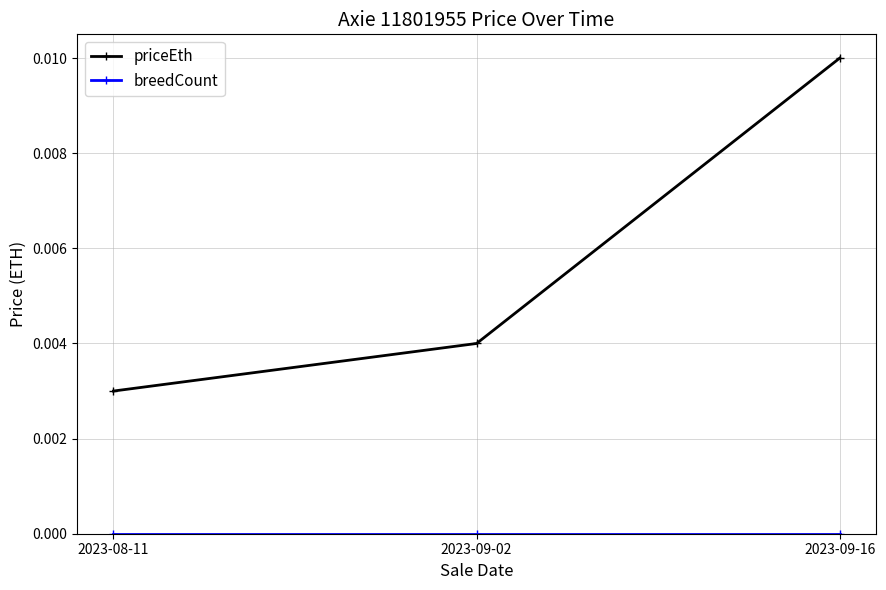

What is the label of the 2nd point from the right?

2023-09-02